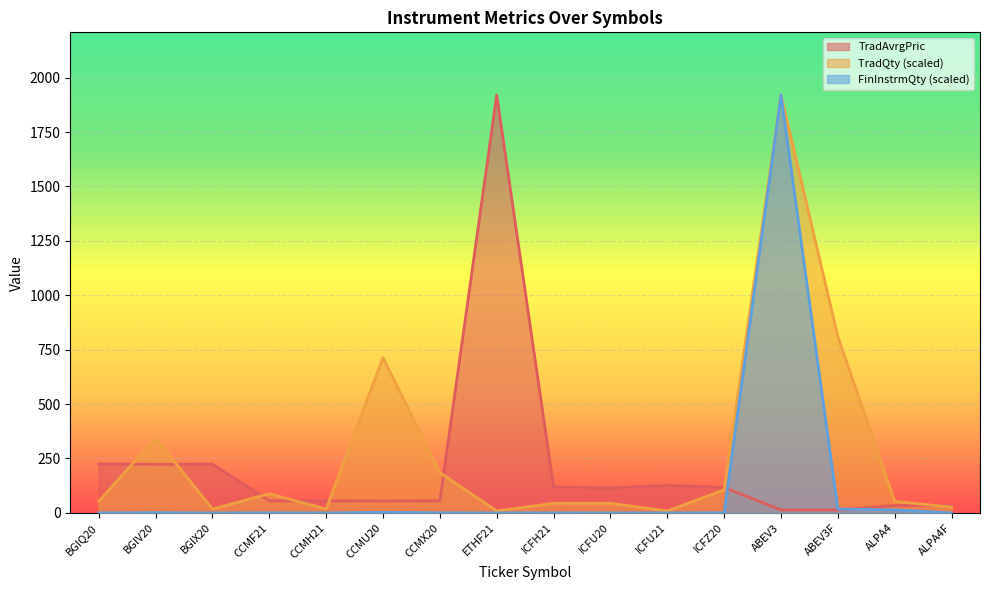

True or false: FinInstrmQty and TradQty intersect in this chart.

False